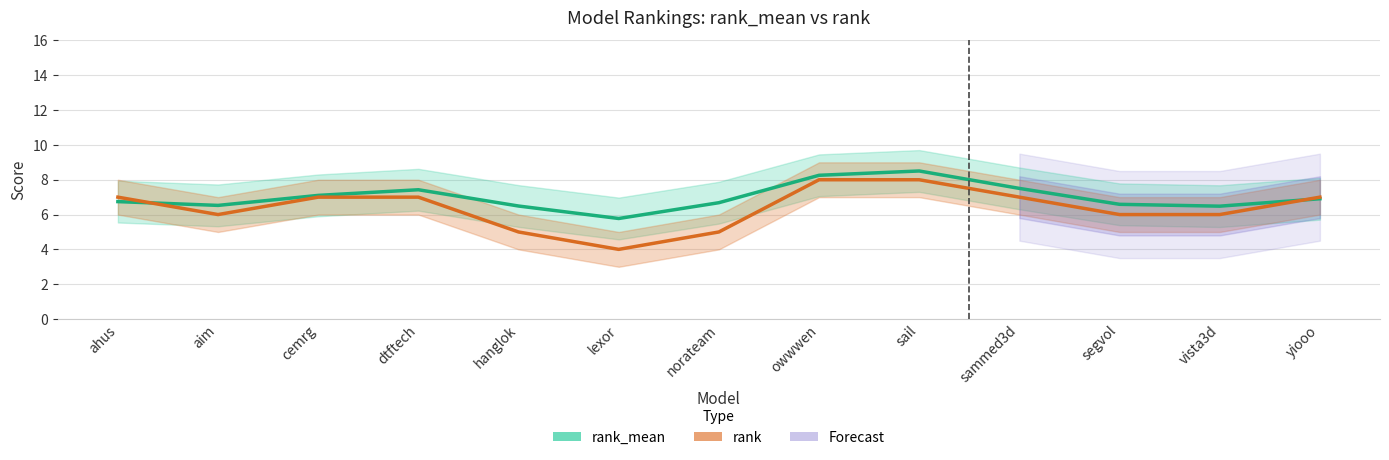

Between lexor and segvol, which series saw the biggest shift?

rank